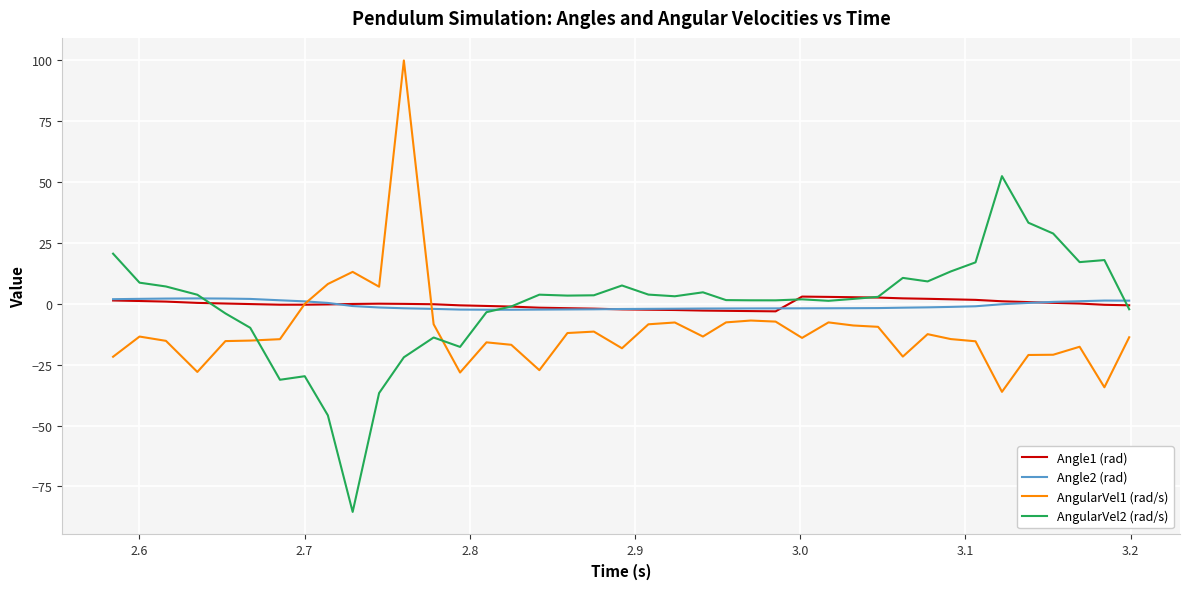

What is the greatest value displayed?

100.0